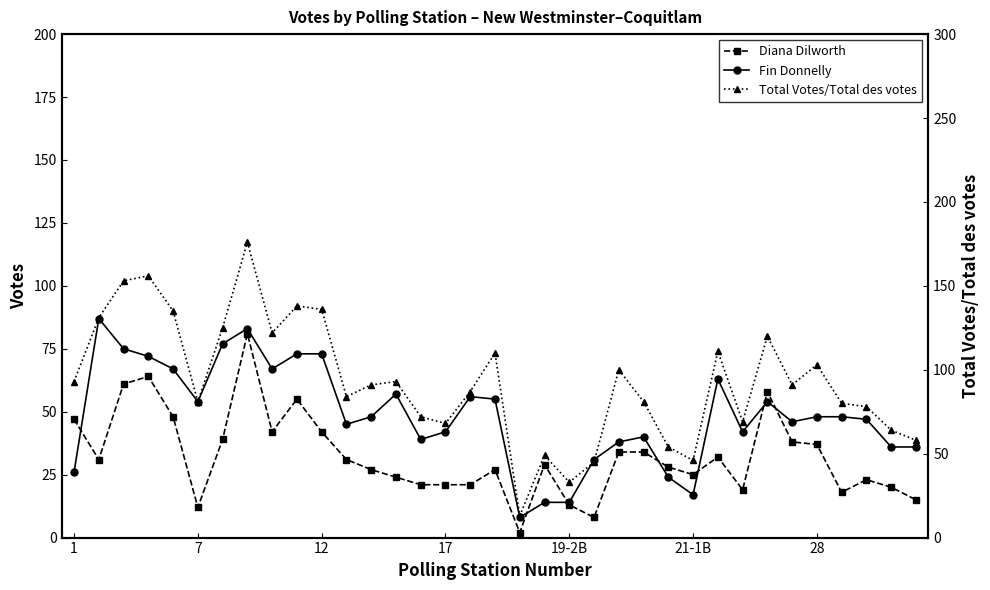

What are all the series names shown in the legend?

Diana Dilworth, Fin Donnelly, Total Votes/Total des votes